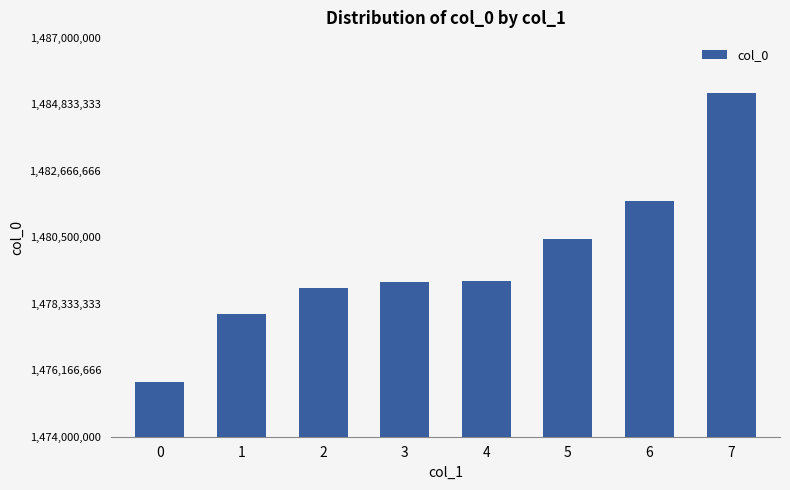

What is the difference between the maximum and minimum values?

9414914